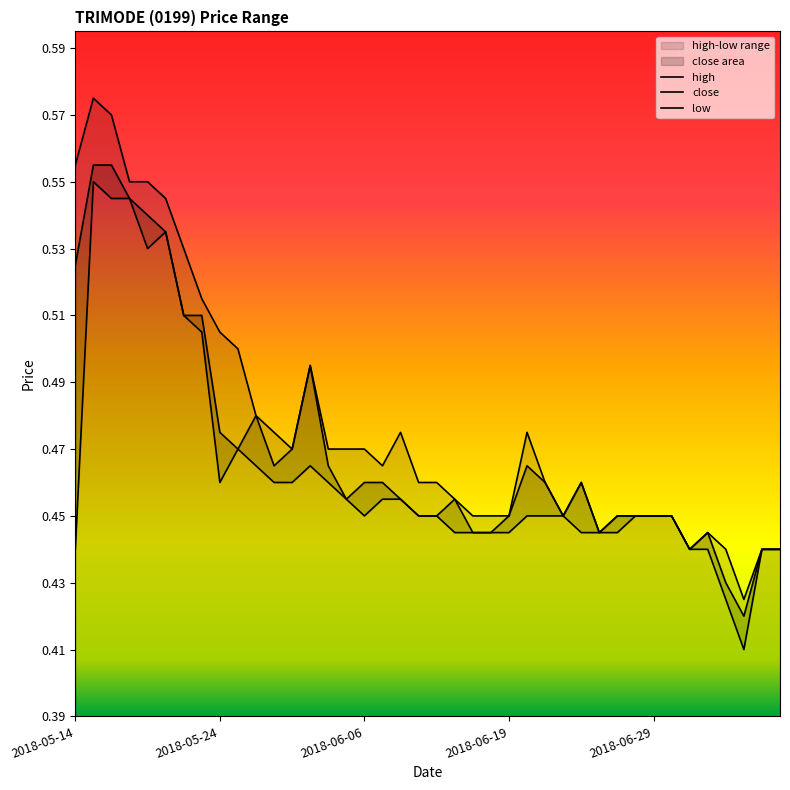

At 2018-06-06, list the series in order from smallest to largest.

low, close, high